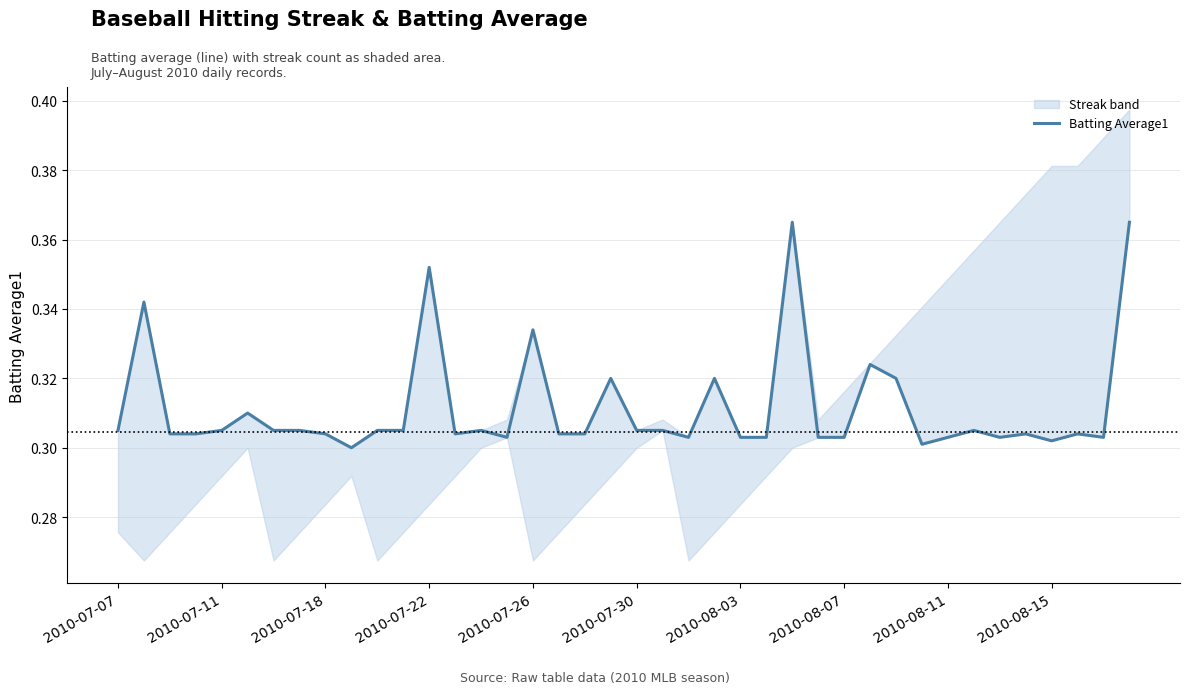

How many interior local valleys (lower than both neighbors) does the data have?

8